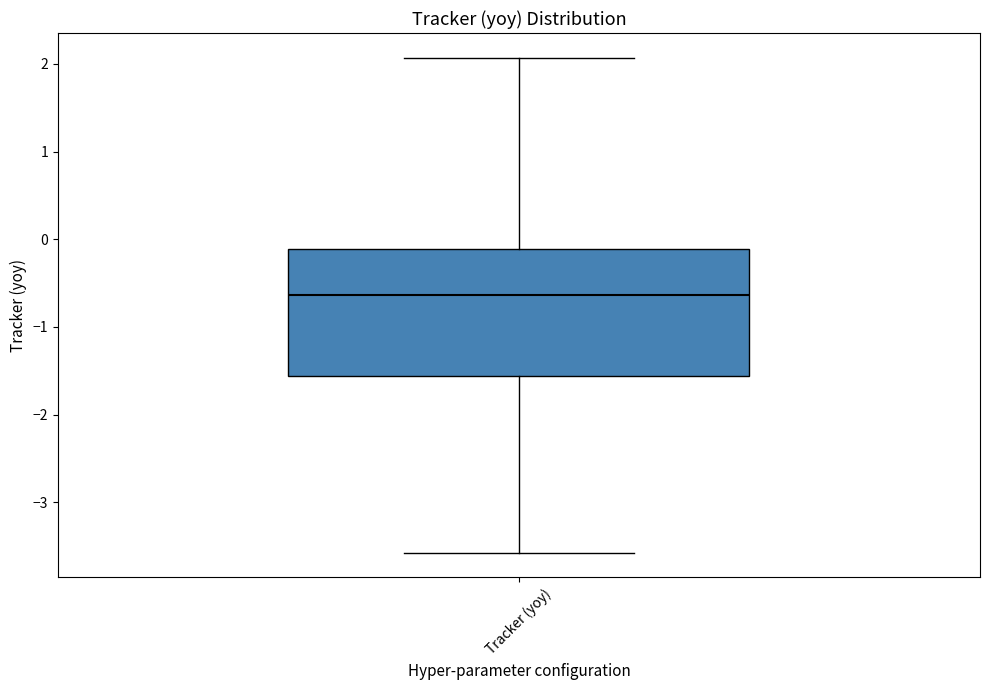

Where does the upper whisker of the box for Tracker (yoy) end on the y-axis? The values are not printed on the chart, so give them approximately, as read against the axis.

2.1